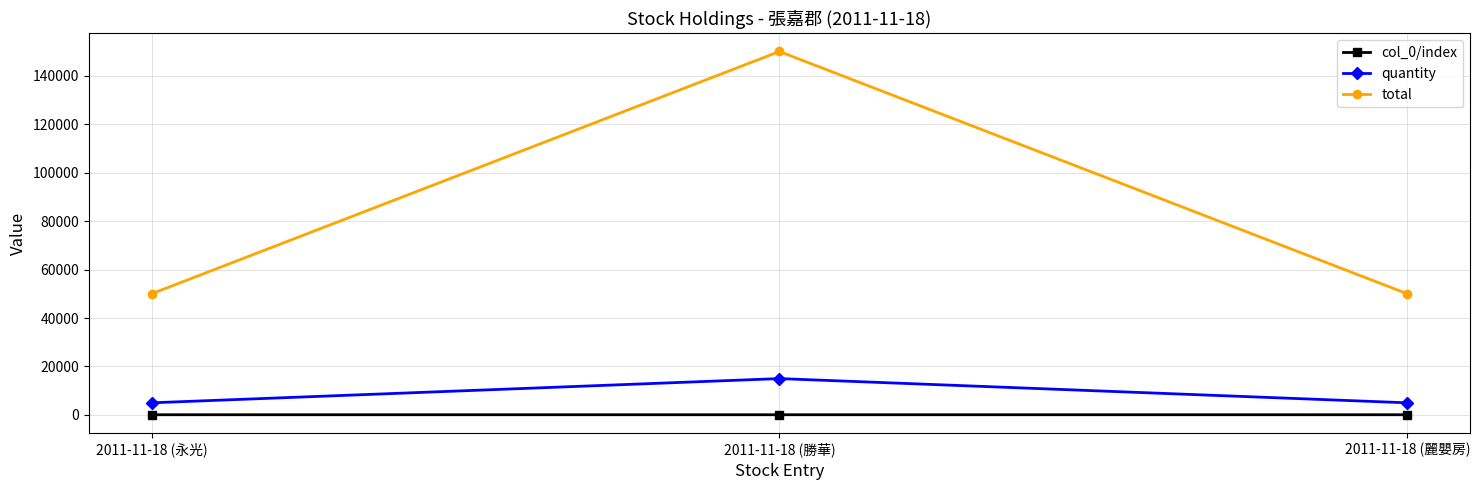

How many categories are shown in the chart?

3